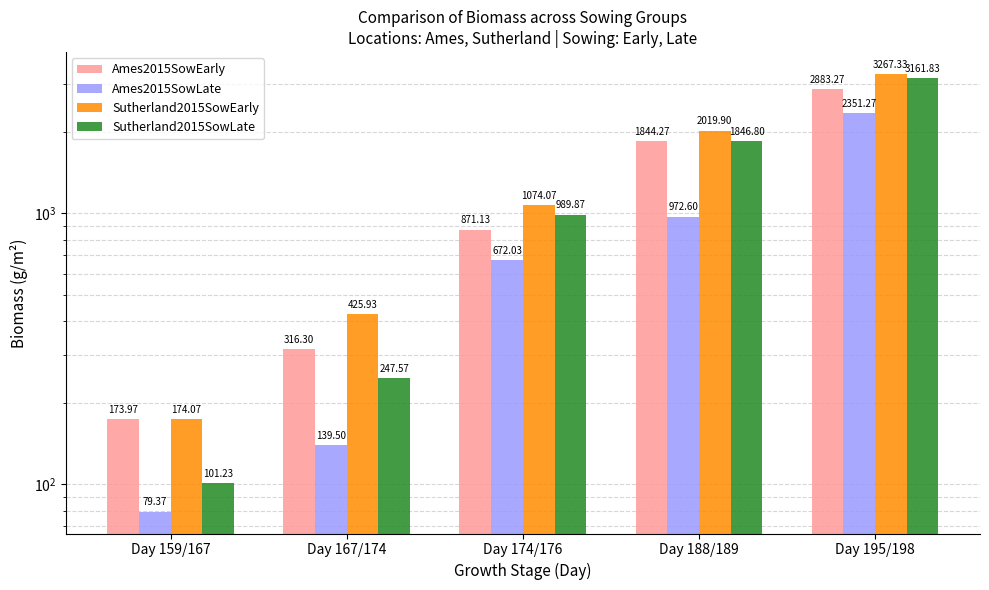

Rank the series at Day 167/174 from lowest to highest value.

Ames2015SowLate, Sutherland2015SowLate, Ames2015SowEarly, Sutherland2015SowEarly